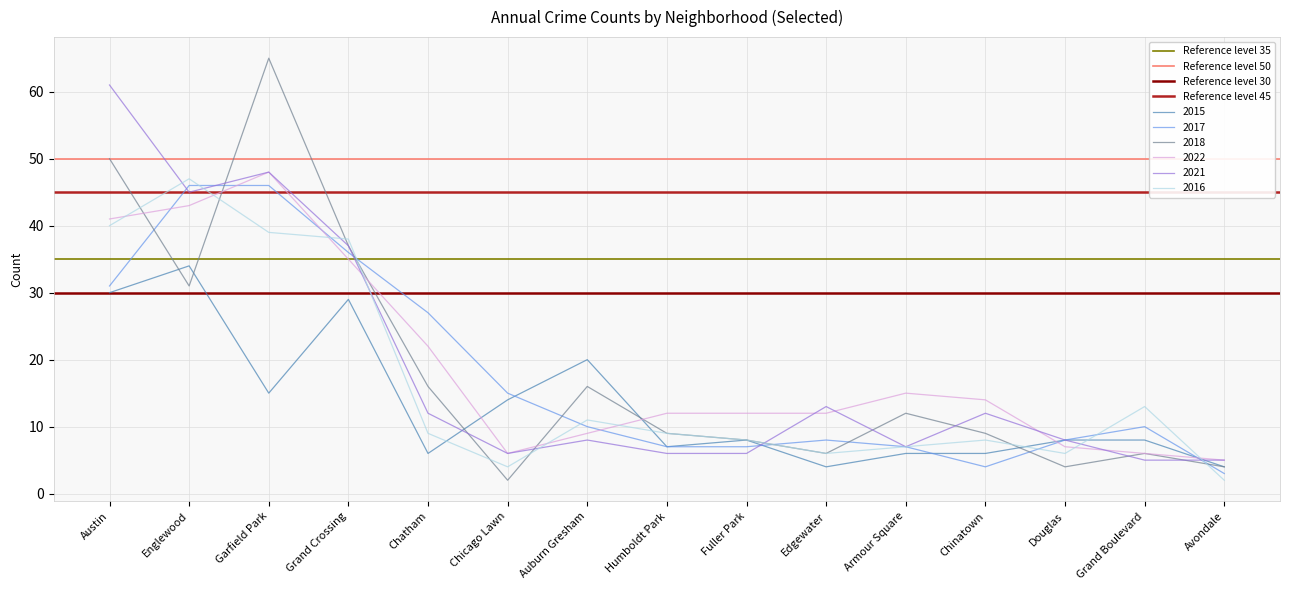

Is the value of 2022 at Chicago Lawn greater than the value of 2015 at Grand Crossing?

No